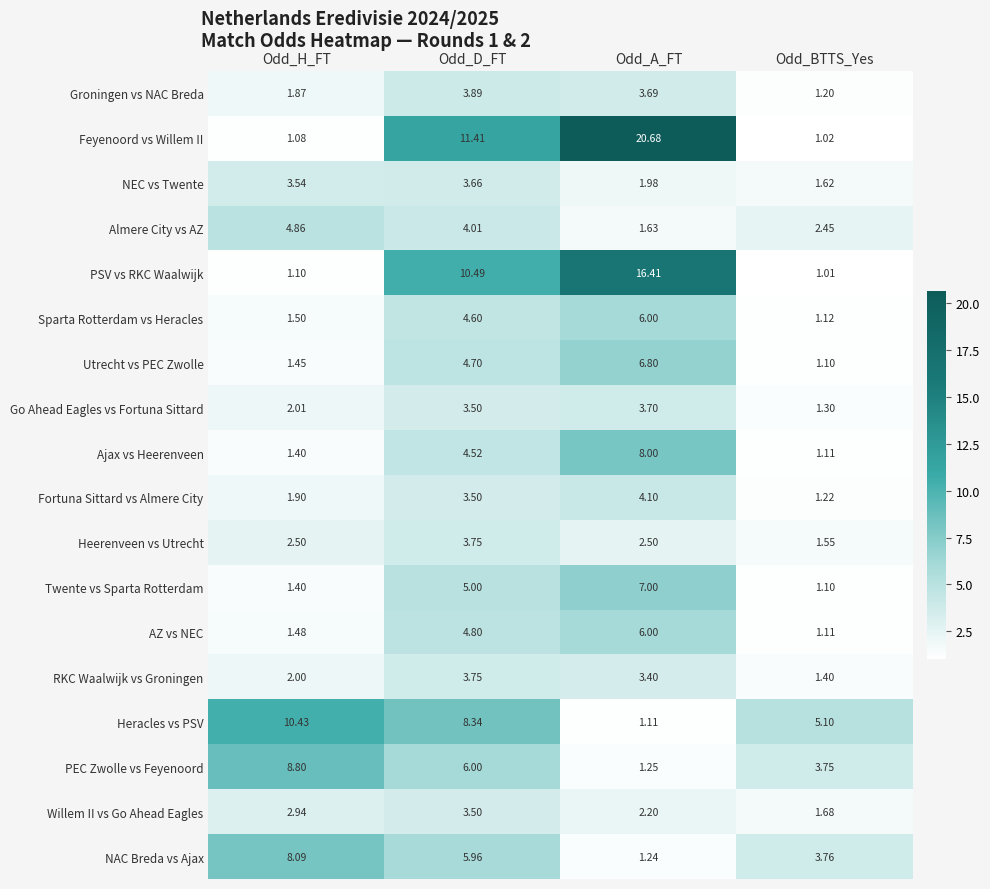

Which series has the widest spread of values?

Feyenoord vs Willem II